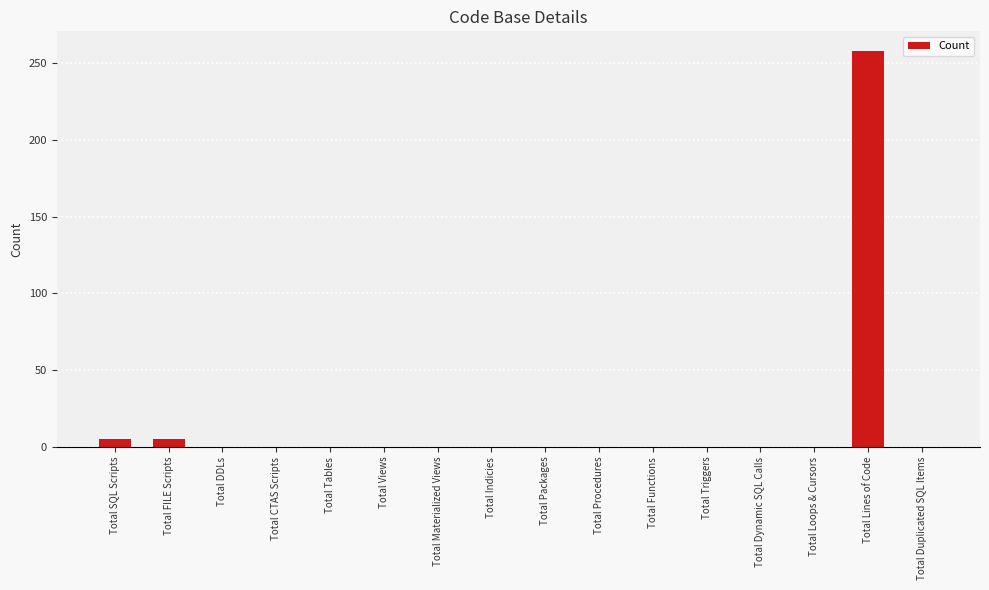

Count the number of data series in this chart.

1